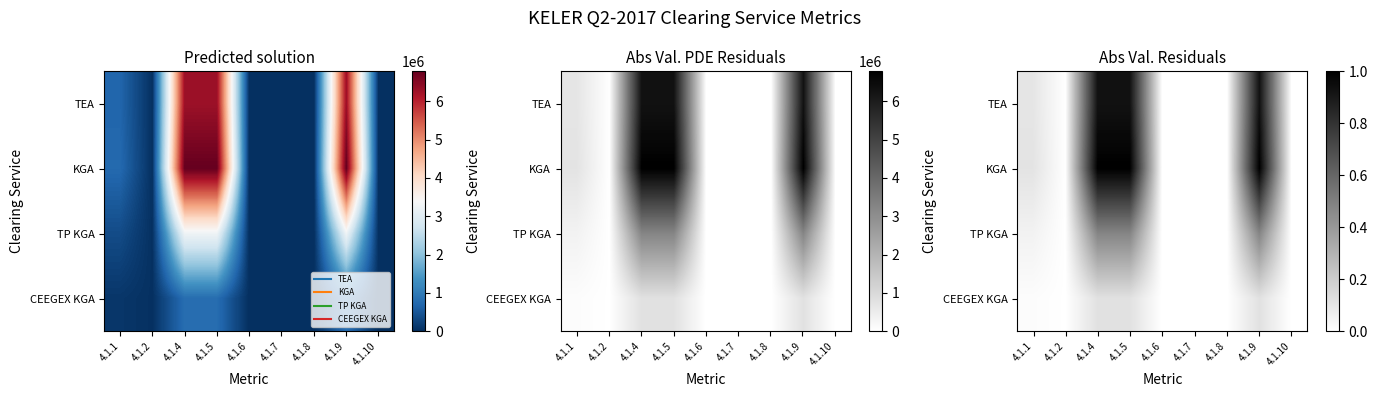

Is the value of TP KGA at 4.1.8 greater than the value of TEA at 4.1.10?

No